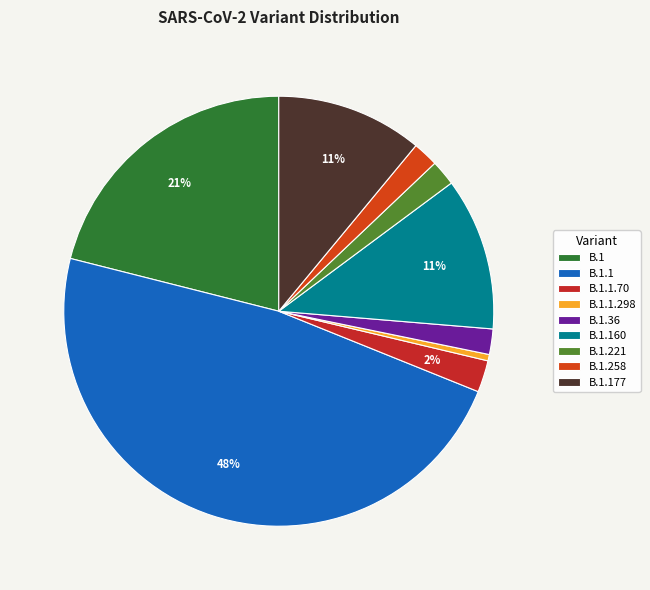

The B.1.1.70 slice represents 2% of the pie. True or false?

True